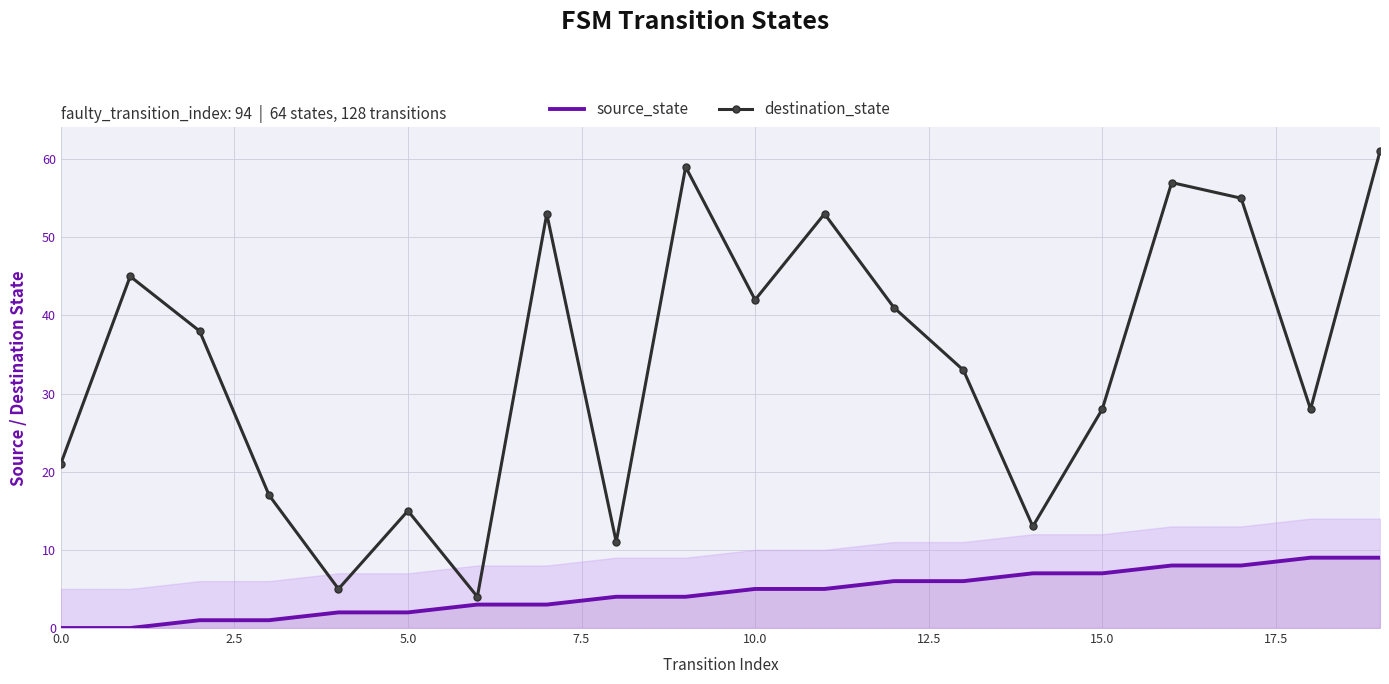

Which series has the largest total across all categories?

destination_state